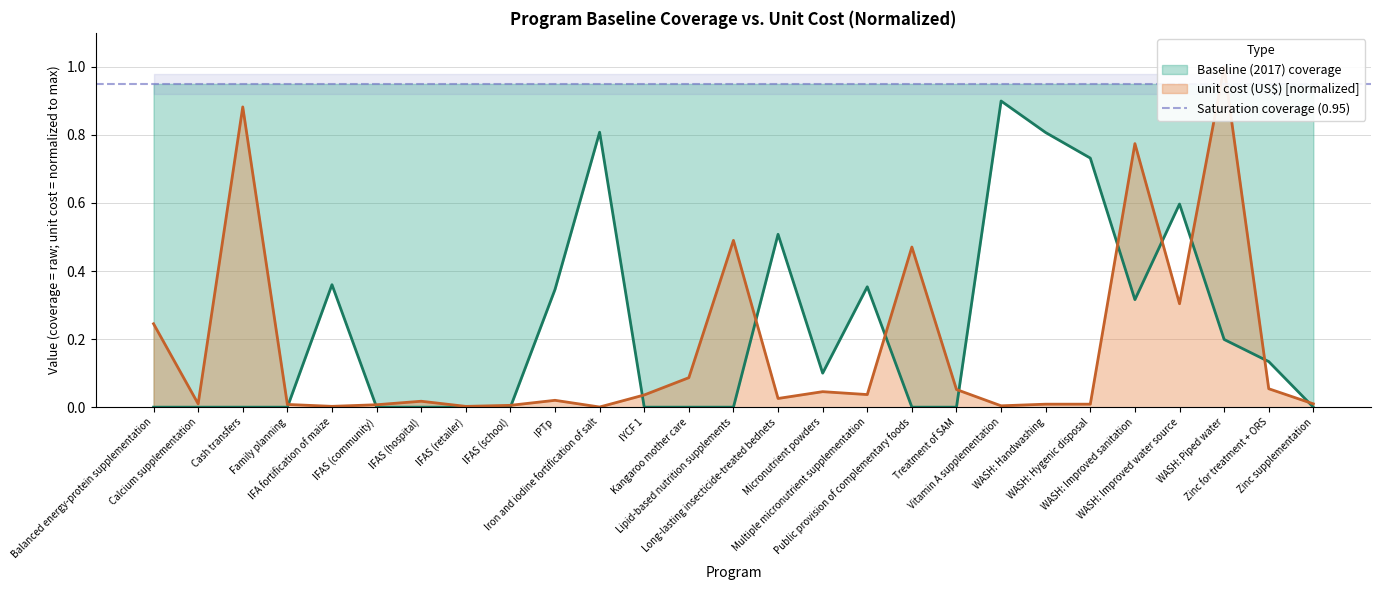

Rank the series by their maximum value, from lowest to highest.

Baseline (2017) coverage, unit cost (US$)